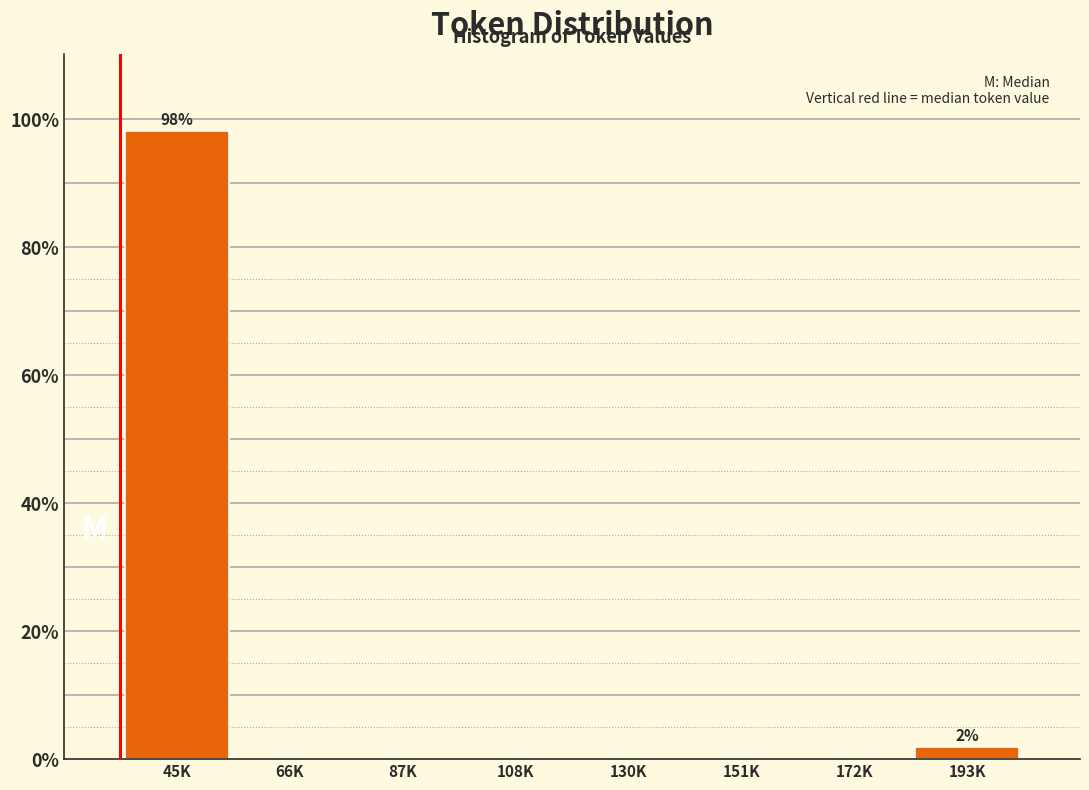

Reading left to right, transcribe all the data shown in this chart.

45K=98.1	66K=0.0	87K=0.0	108K=0.0	130K=0.0	151K=0.0	172K=0.0	193K=1.9